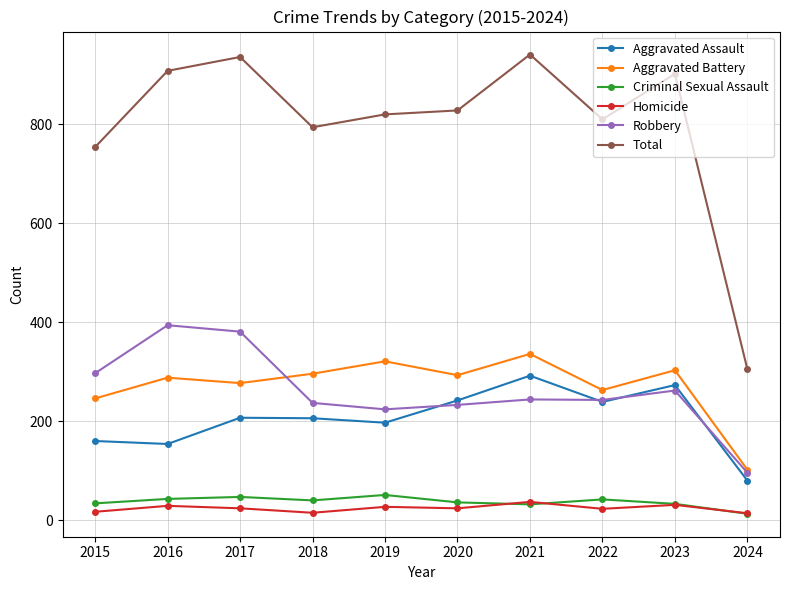

True or false: Aggravated Assault and Aggravated Battery intersect in this chart.

False